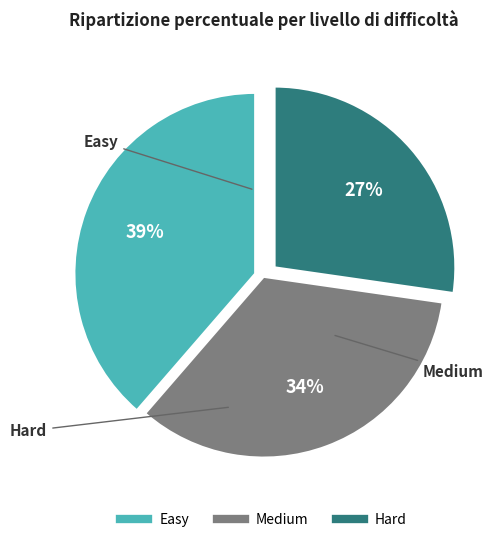

To the nearest percent, what is the average slice percentage?

33%